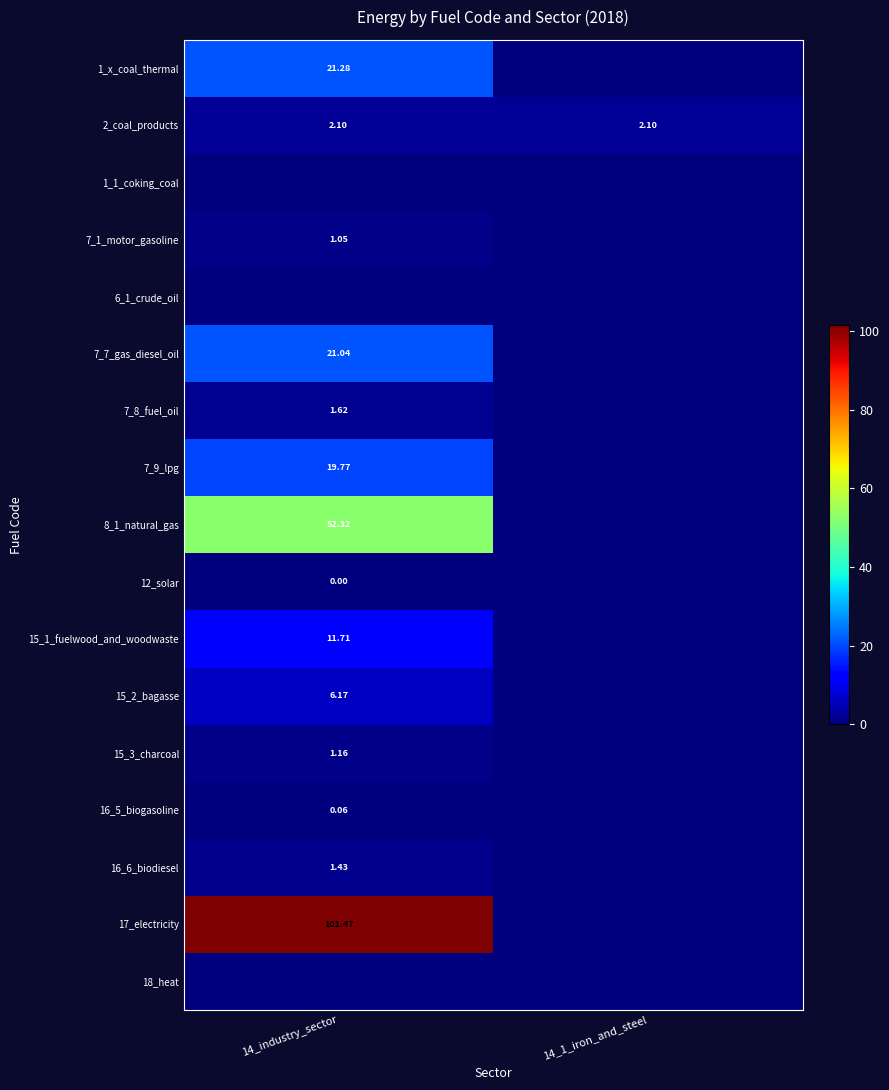

Is the value of 7_7_gas_diesel_oil at 14_industry_sector greater than the value of 15_2_bagasse at 14_industry_sector?

Yes